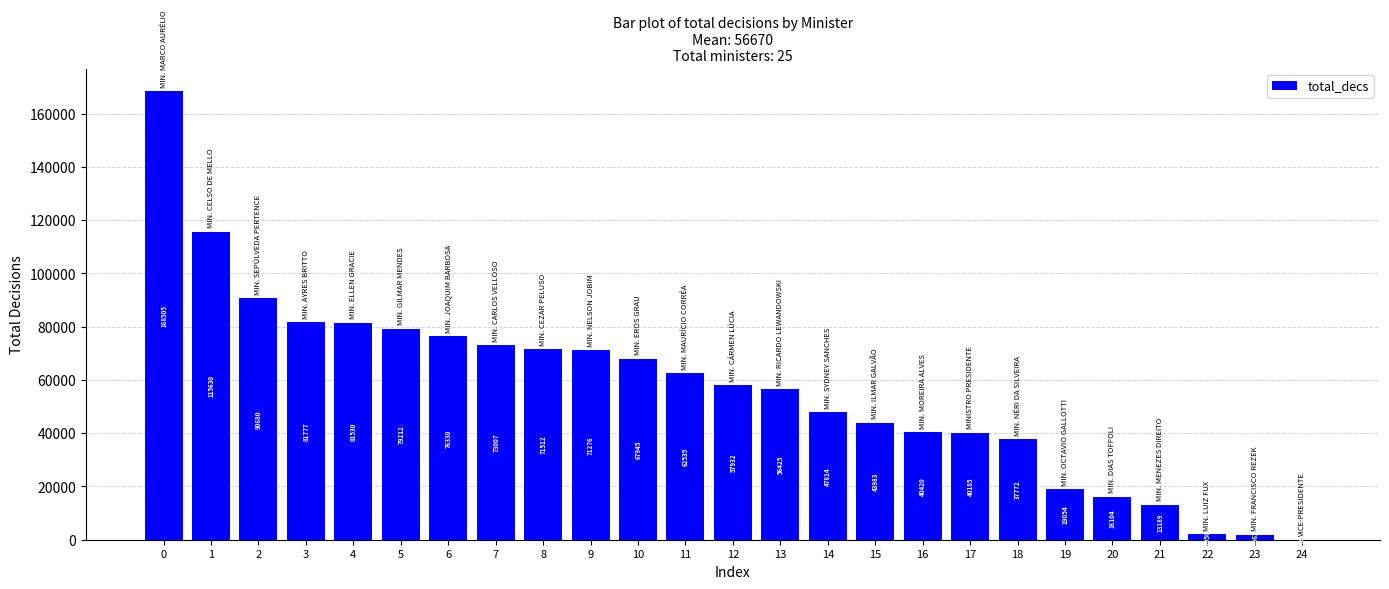

Which has a higher value, 4 or 12?

4